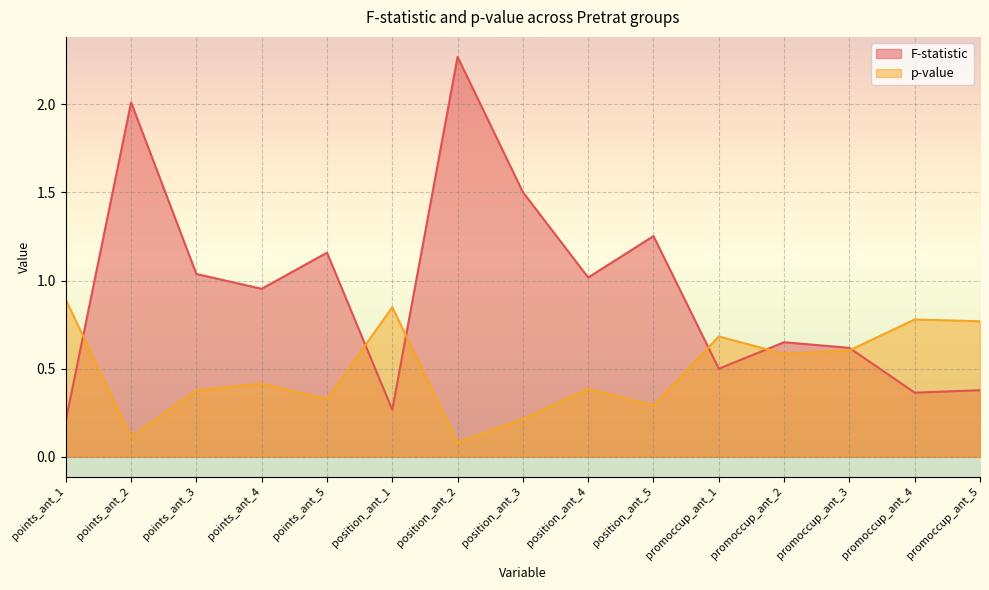

What is the spread (max minus min) of values at position_ant_5?

1.0